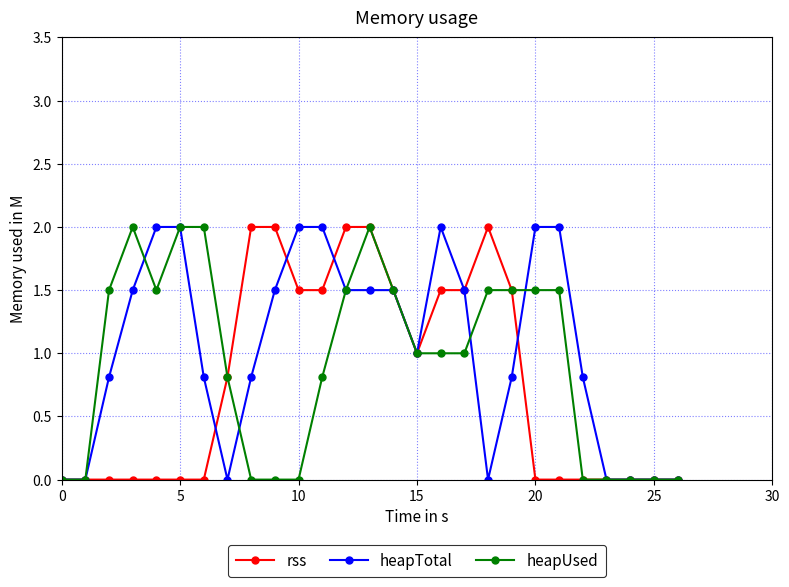

What is the maximum value shown in the chart?

2.0